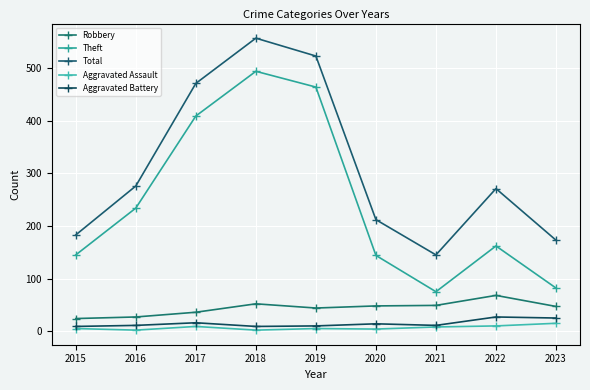

Reading left to right, transcribe all the data shown in this chart.

Robbery: 2015=24	2016=27	2017=36	2018=52	2019=44	2020=48	2021=49	2022=68	2023=47
Theft: 2015=145	2016=234	2017=409	2018=494	2019=464	2020=144	2021=75	2022=162	2023=82
Total: 2015=183	2016=276	2017=471	2018=557	2019=523	2020=212	2021=145	2022=271	2023=173
Aggravated Assault: 2015=5	2016=2	2017=9	2018=2	2019=5	2020=4	2021=8	2022=10	2023=15
Aggravated Battery: 2015=9	2016=11	2017=16	2018=9	2019=10	2020=14	2021=11	2022=27	2023=25